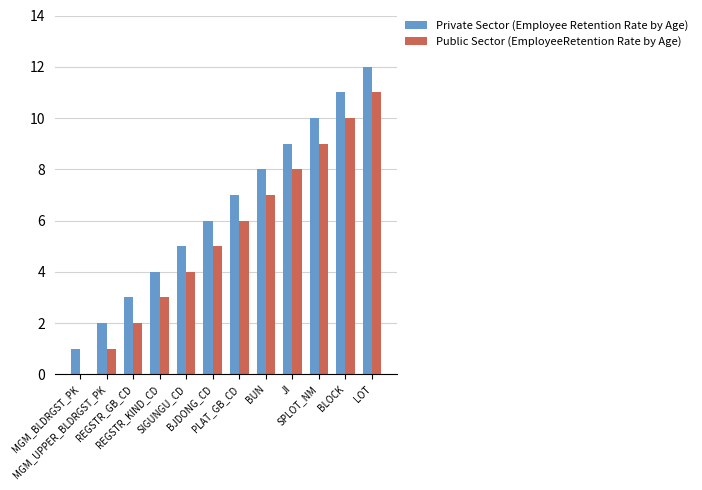

Which category has the highest value in the Public Sector (EmployeeRetention Rate by Age) series?

LOT